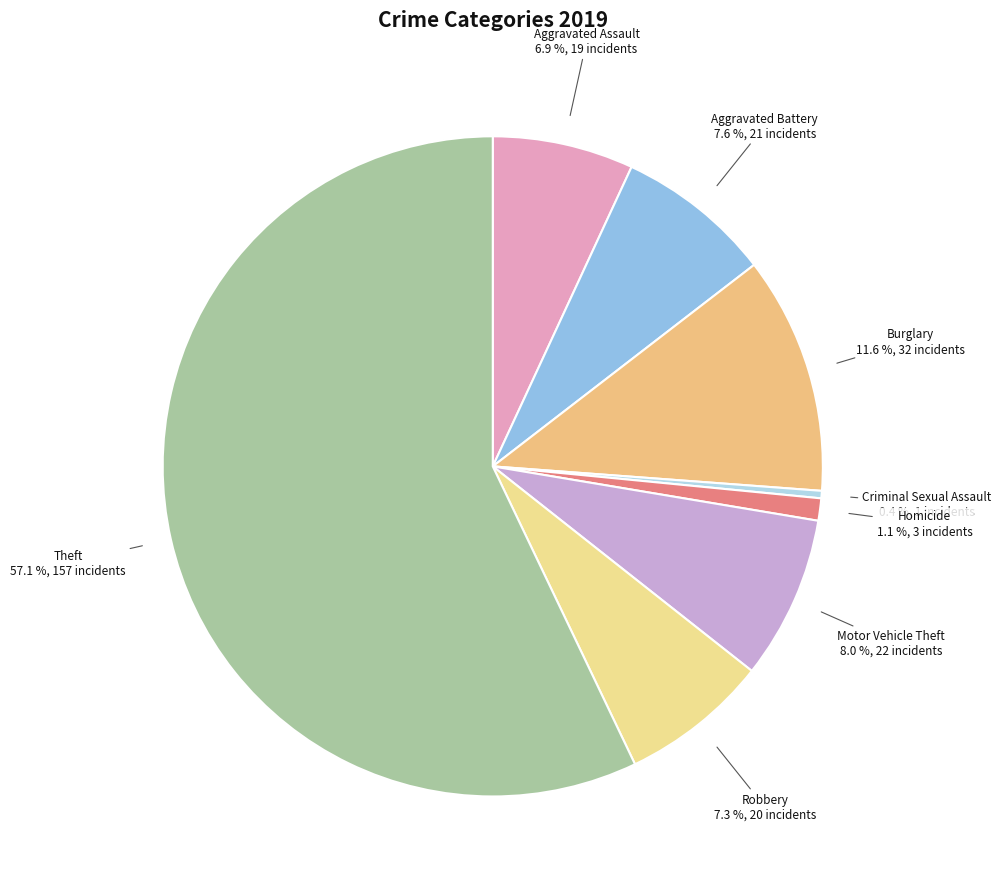

Between Robbery and Burglary, which is larger?

Burglary